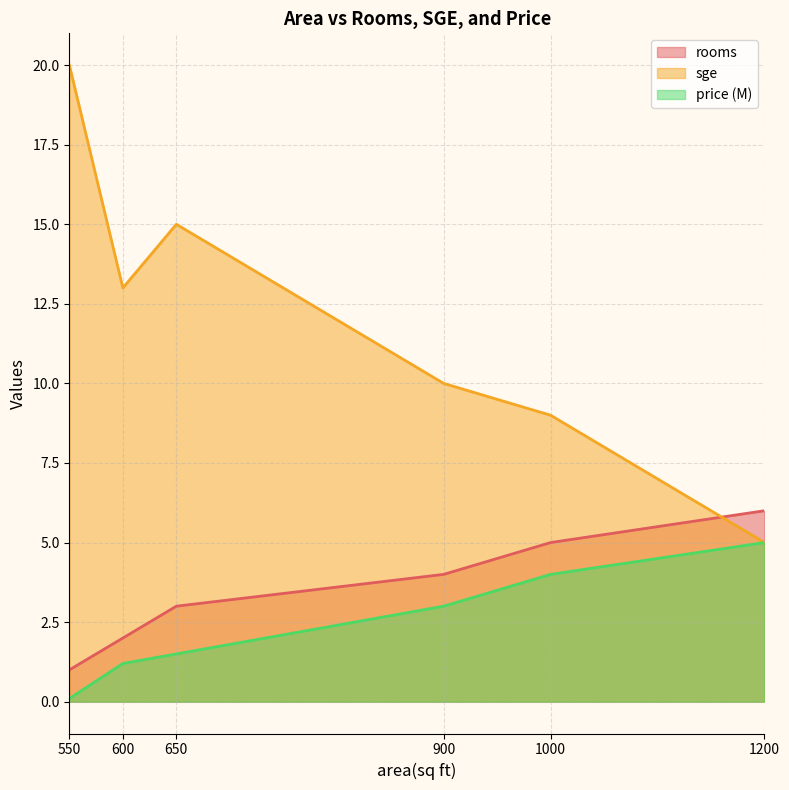

Which category has the lowest value across all series?

550